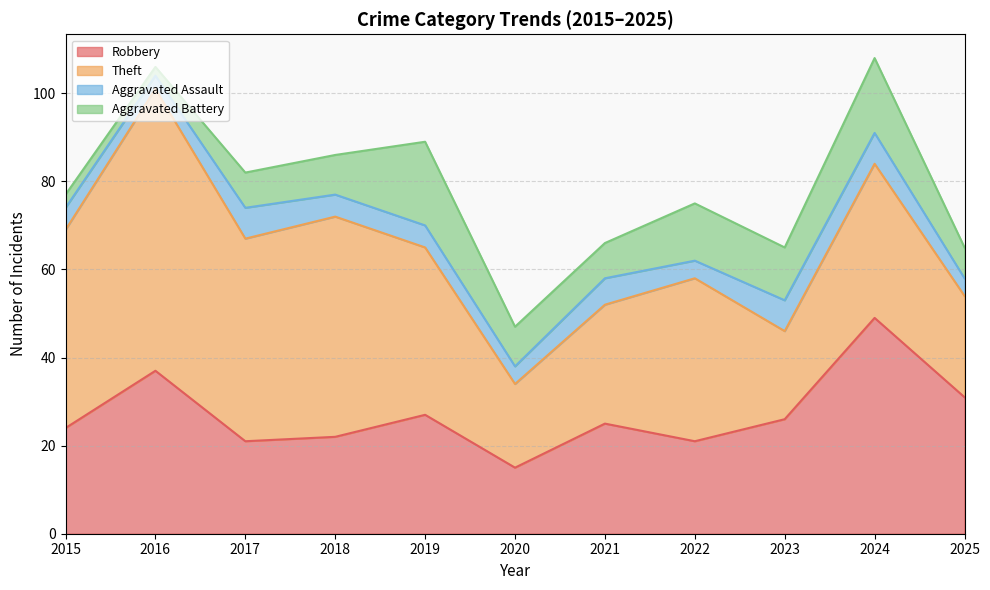

At which category does the chart reach its peak across all series?

2016